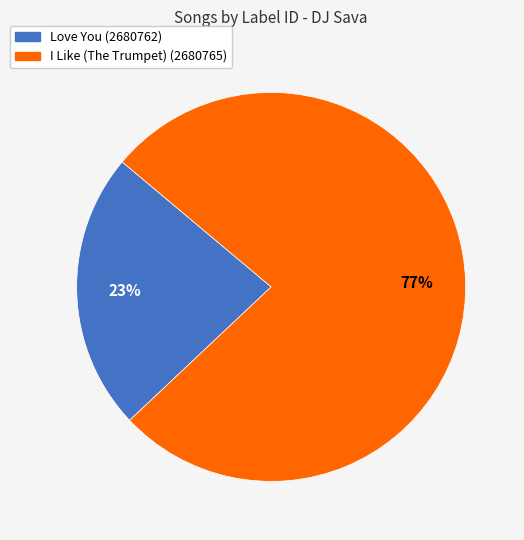

To the nearest percent, what portion does I Like (The Trumpet) (2680765) represent?

77%